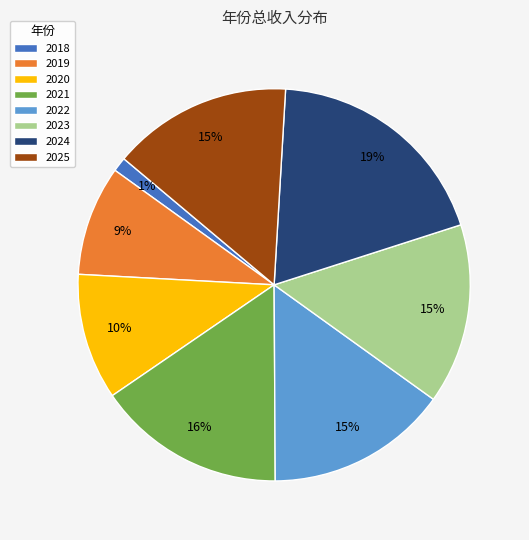

Is the sum of 2025 and 2023 greater than half?

No